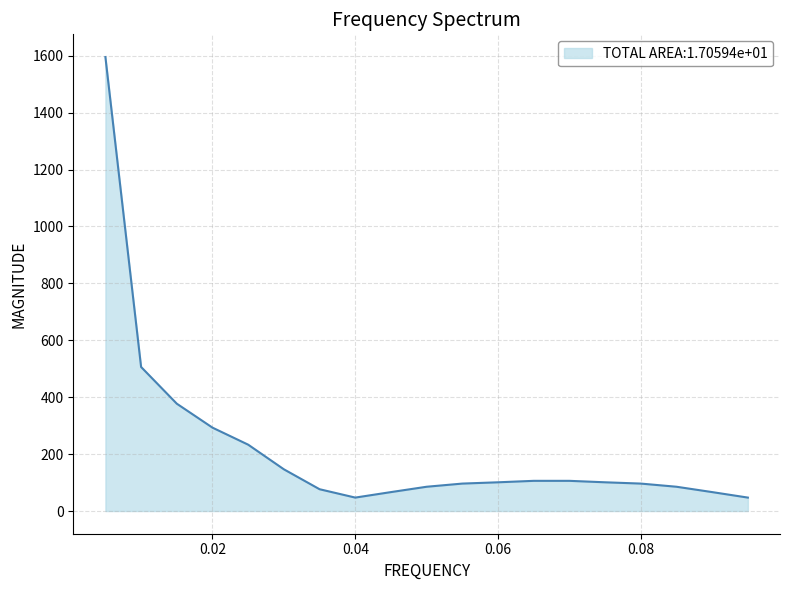

What is the maximum value shown in the chart?

1595.4